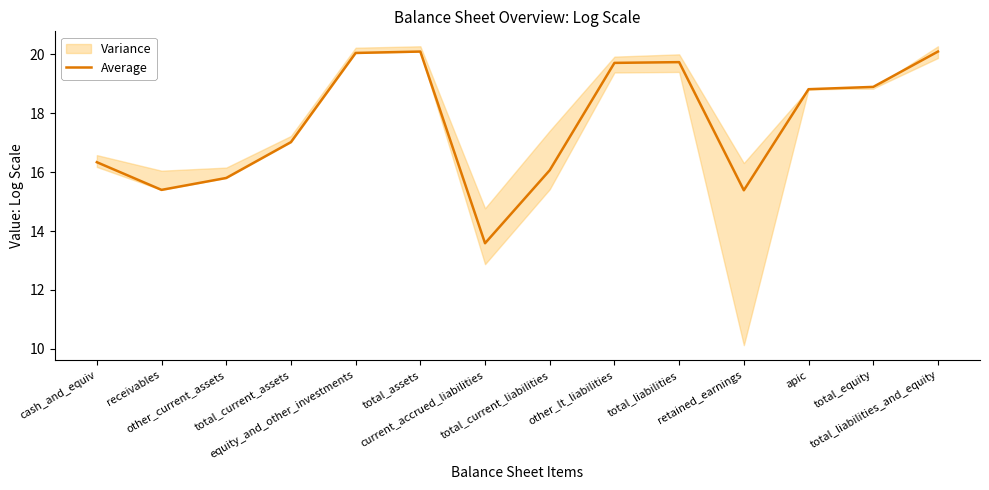

What is the change in value from receivables to apic?

+3.4